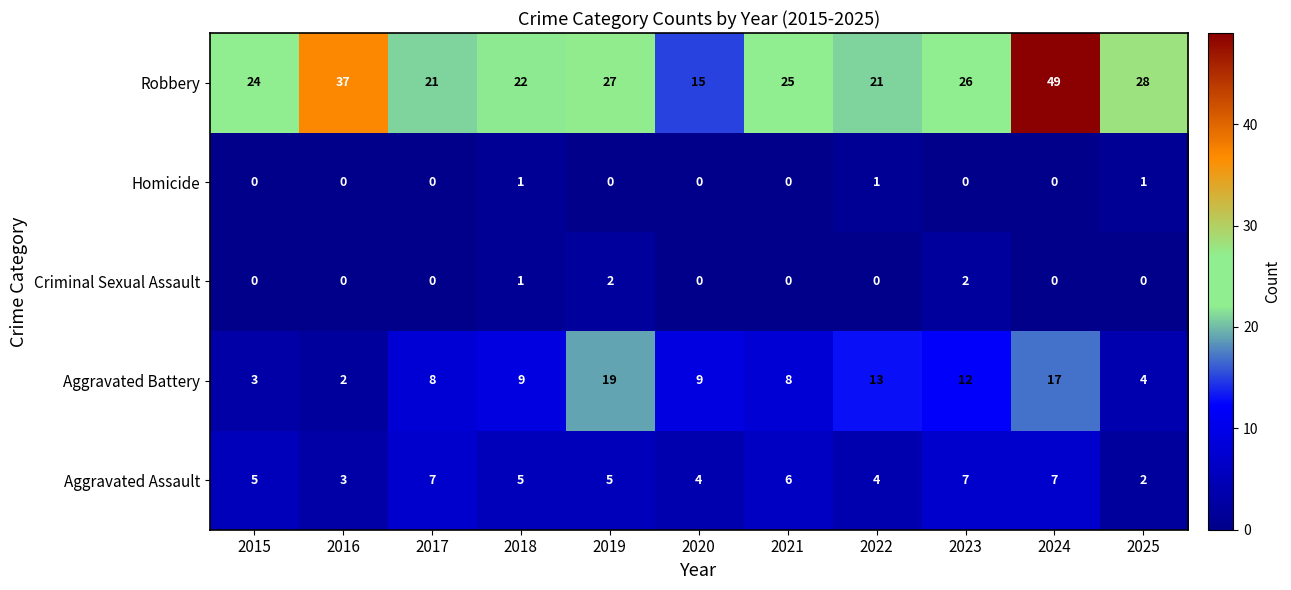

At how many categories does at least one series exceed 12?

11